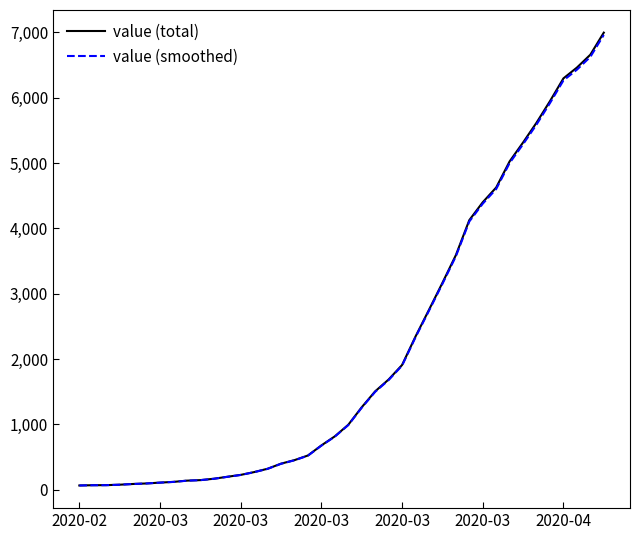

True or false: value (total) and value (smoothed) intersect in this chart.

False